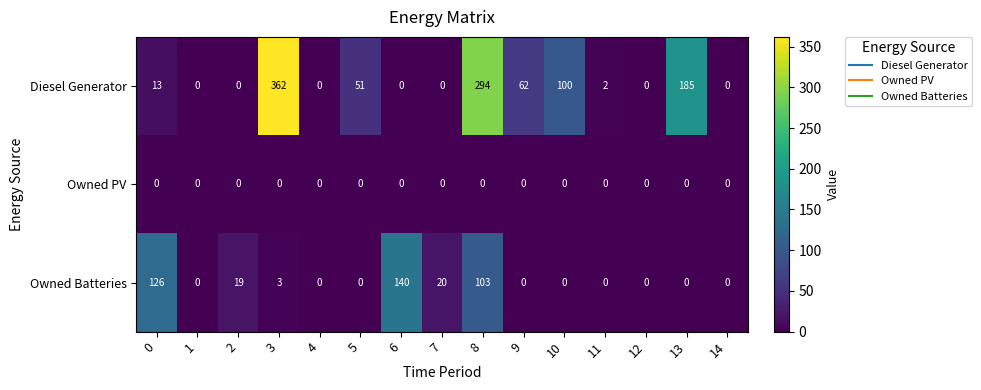

Which label corresponds to the largest value in the chart?

3